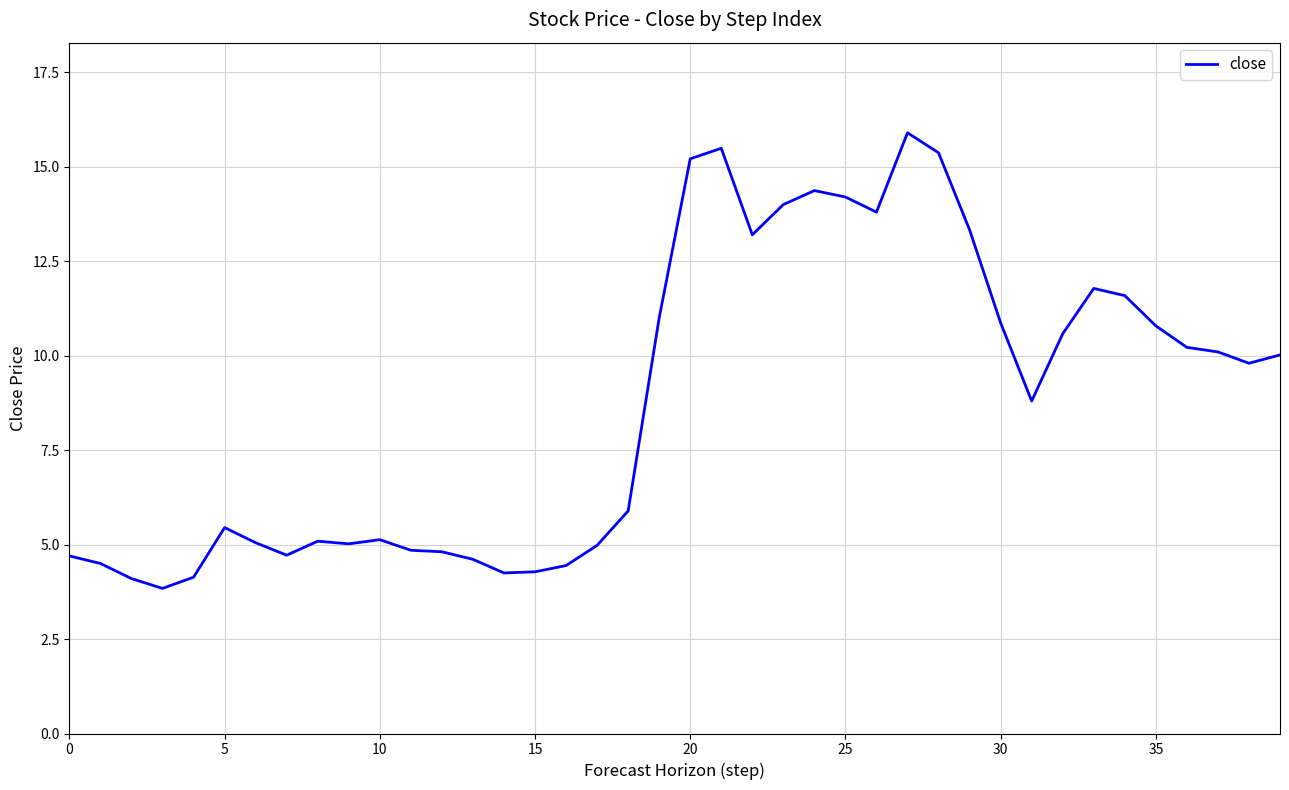

What is the maximum value shown in the chart?

15.9